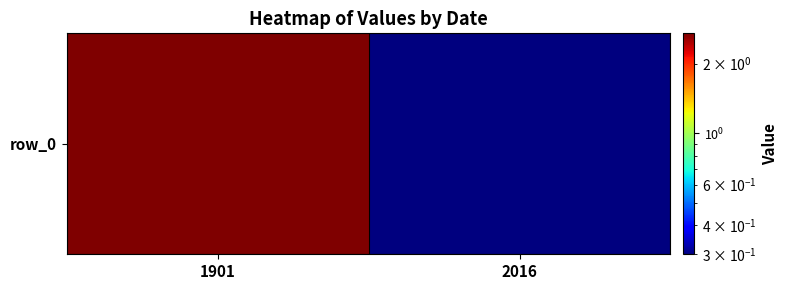

Reading left to right, list all the values displayed in this chart.

2.7	0.3